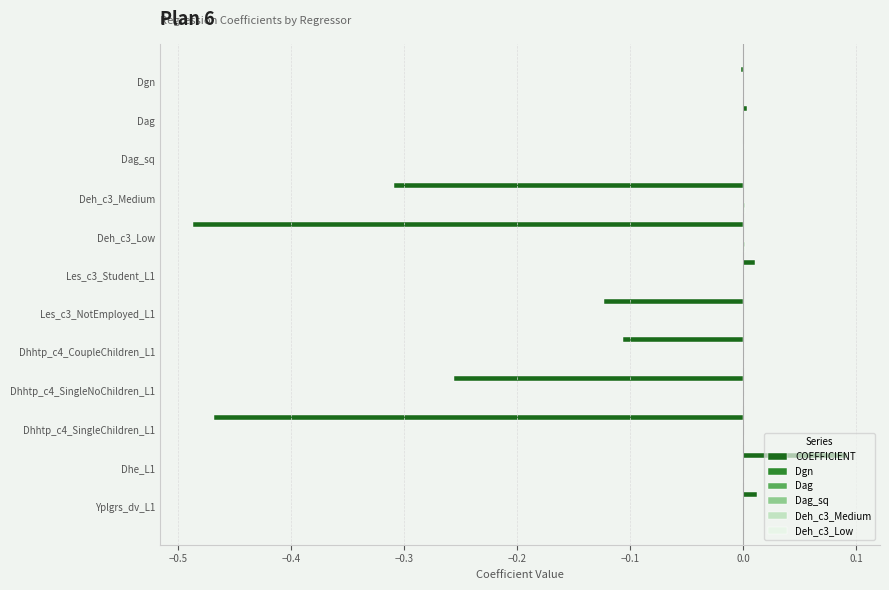

At which category is the sum across all series the highest?

Dhe_L1